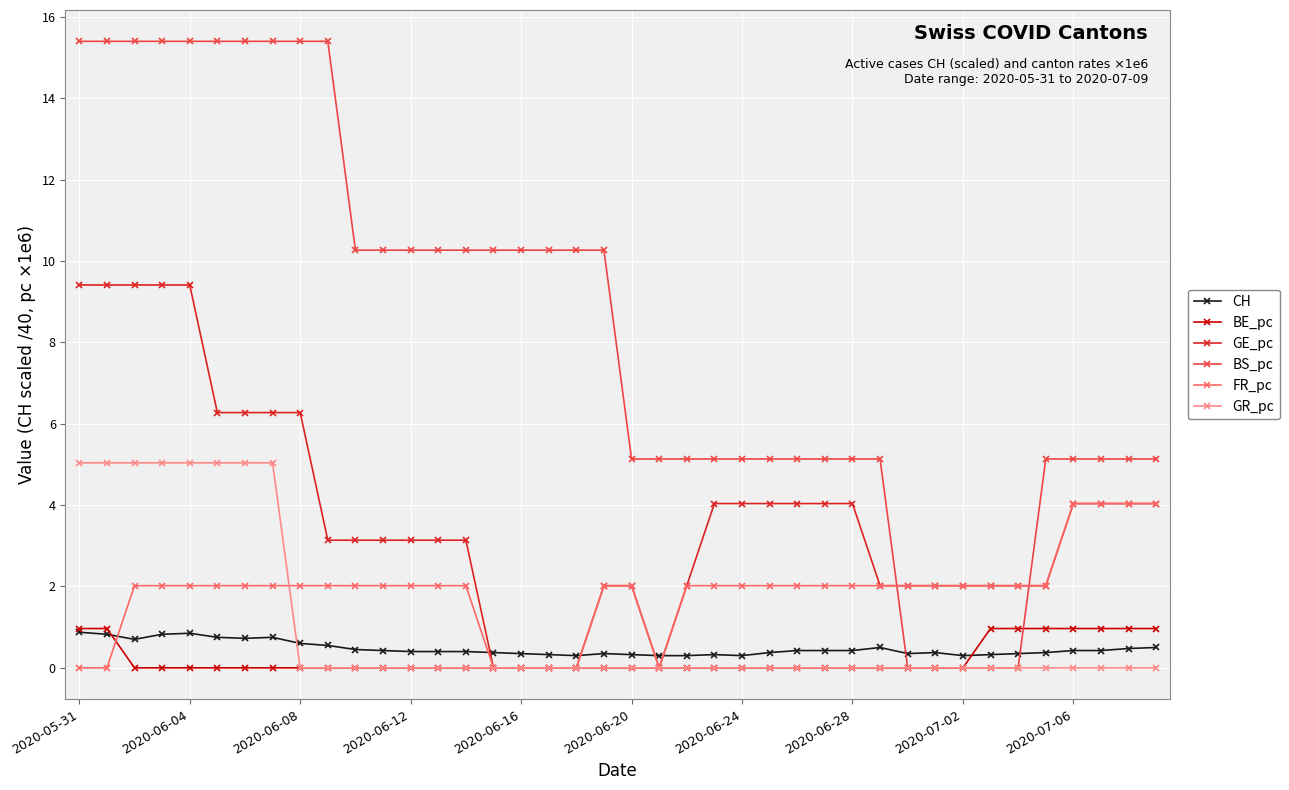

What is the maximum value for GR_pc?

5.0